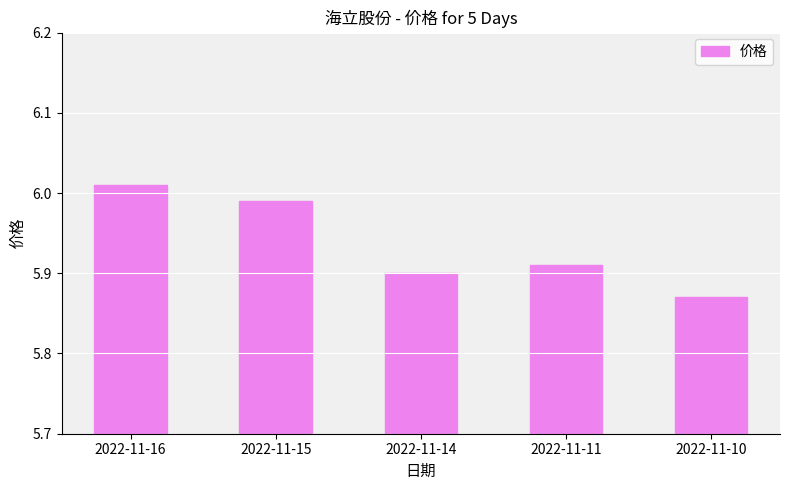

The value at 2022-11-10 is 1.4. True or false?

False